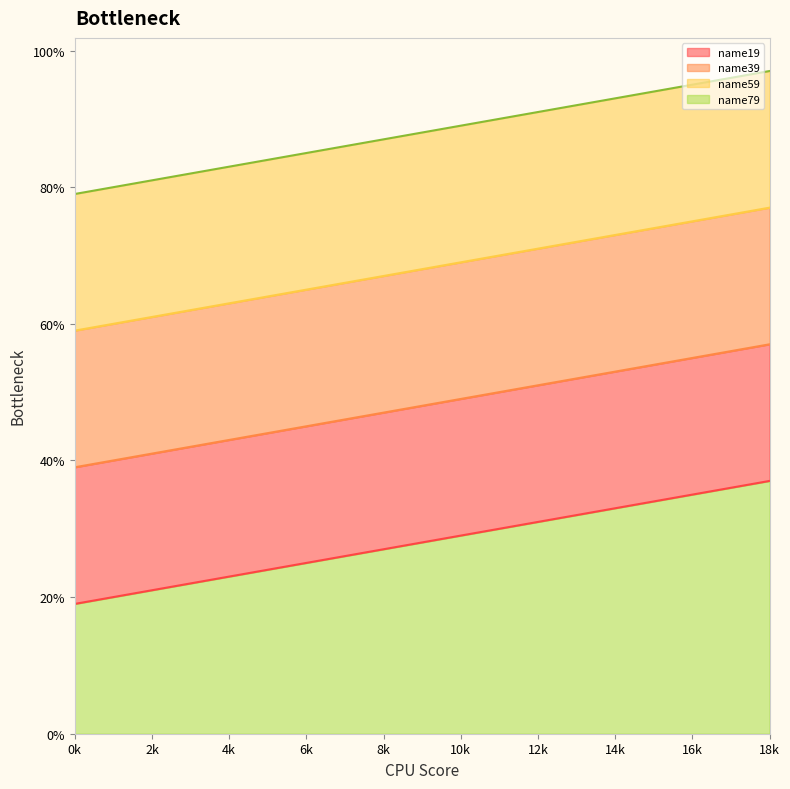

At which category is the sum across all series the highest?

18k